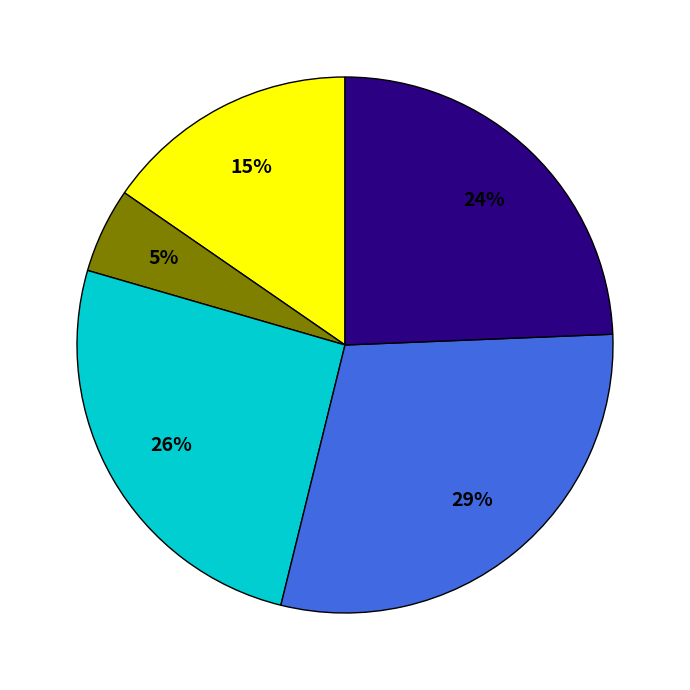

Is there a majority slice in this chart?

No